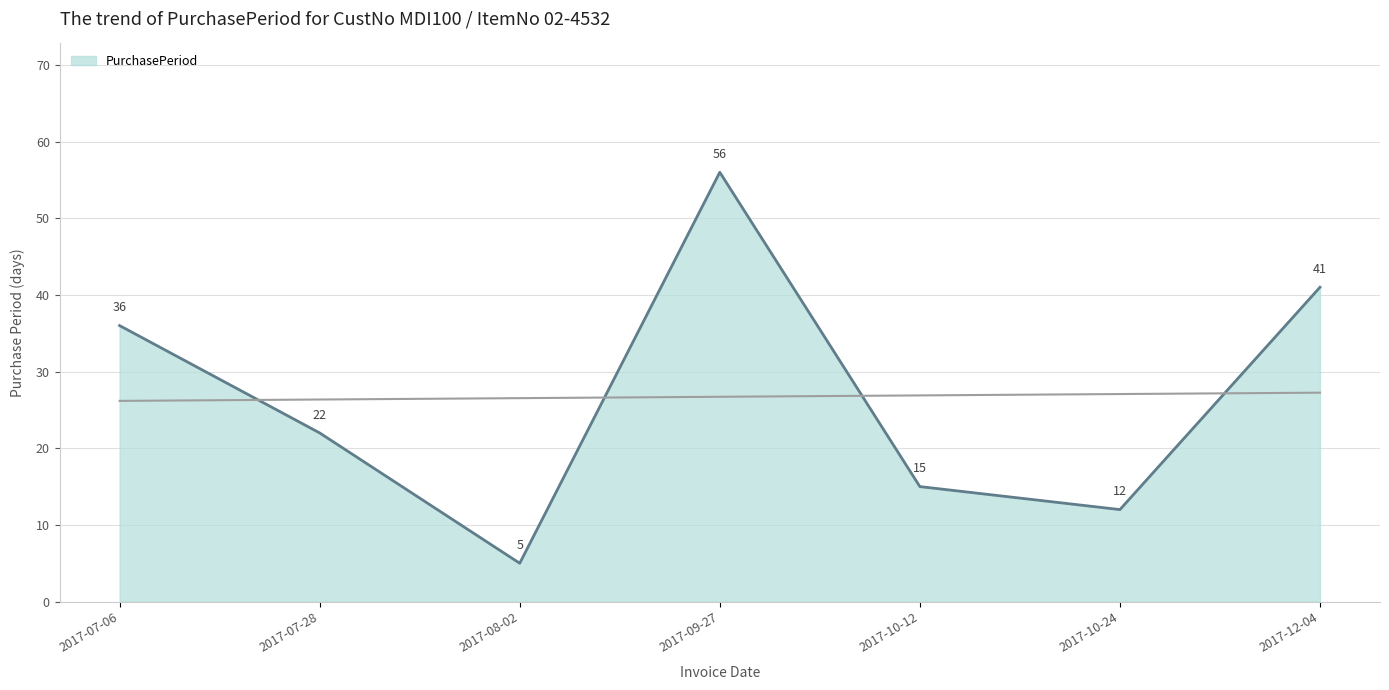

Where is the first local maximum?

2017-09-27